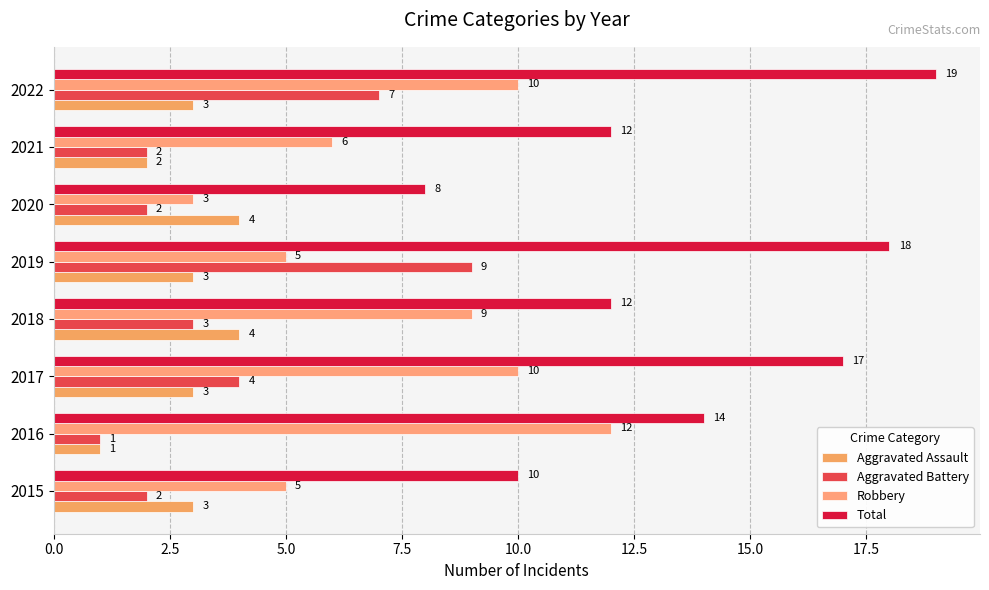

At which label is Aggravated Battery closest to 5?

2017